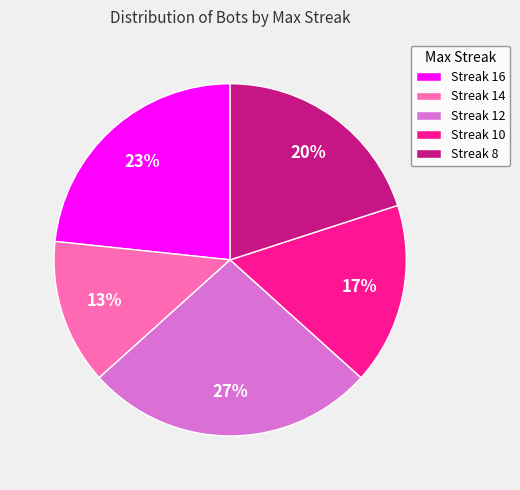

True or false: Streak 16 accounts for 23% of the total.

True